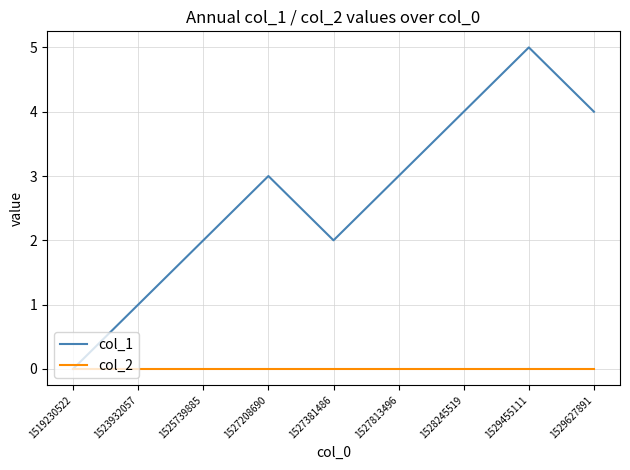

Reading left to right, list all the values displayed in this chart.

col_1: 0	1	2	3	2	3	4	5	4
col_2: 0	0	0	0	0	0	0	0	0